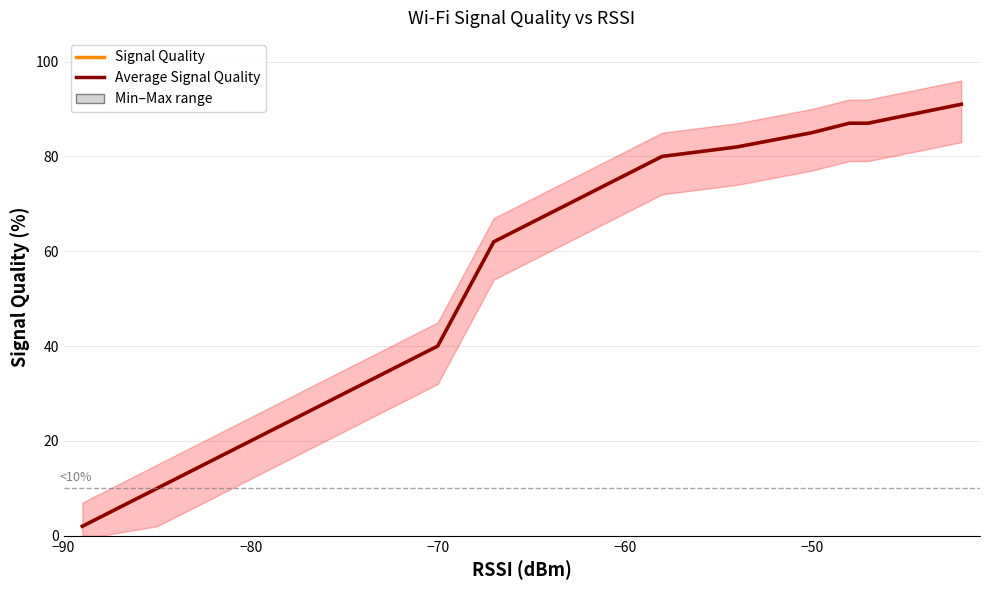

Is the value of Signal Quality at −90 greater than the value of Average Signal Quality at 20?

Yes